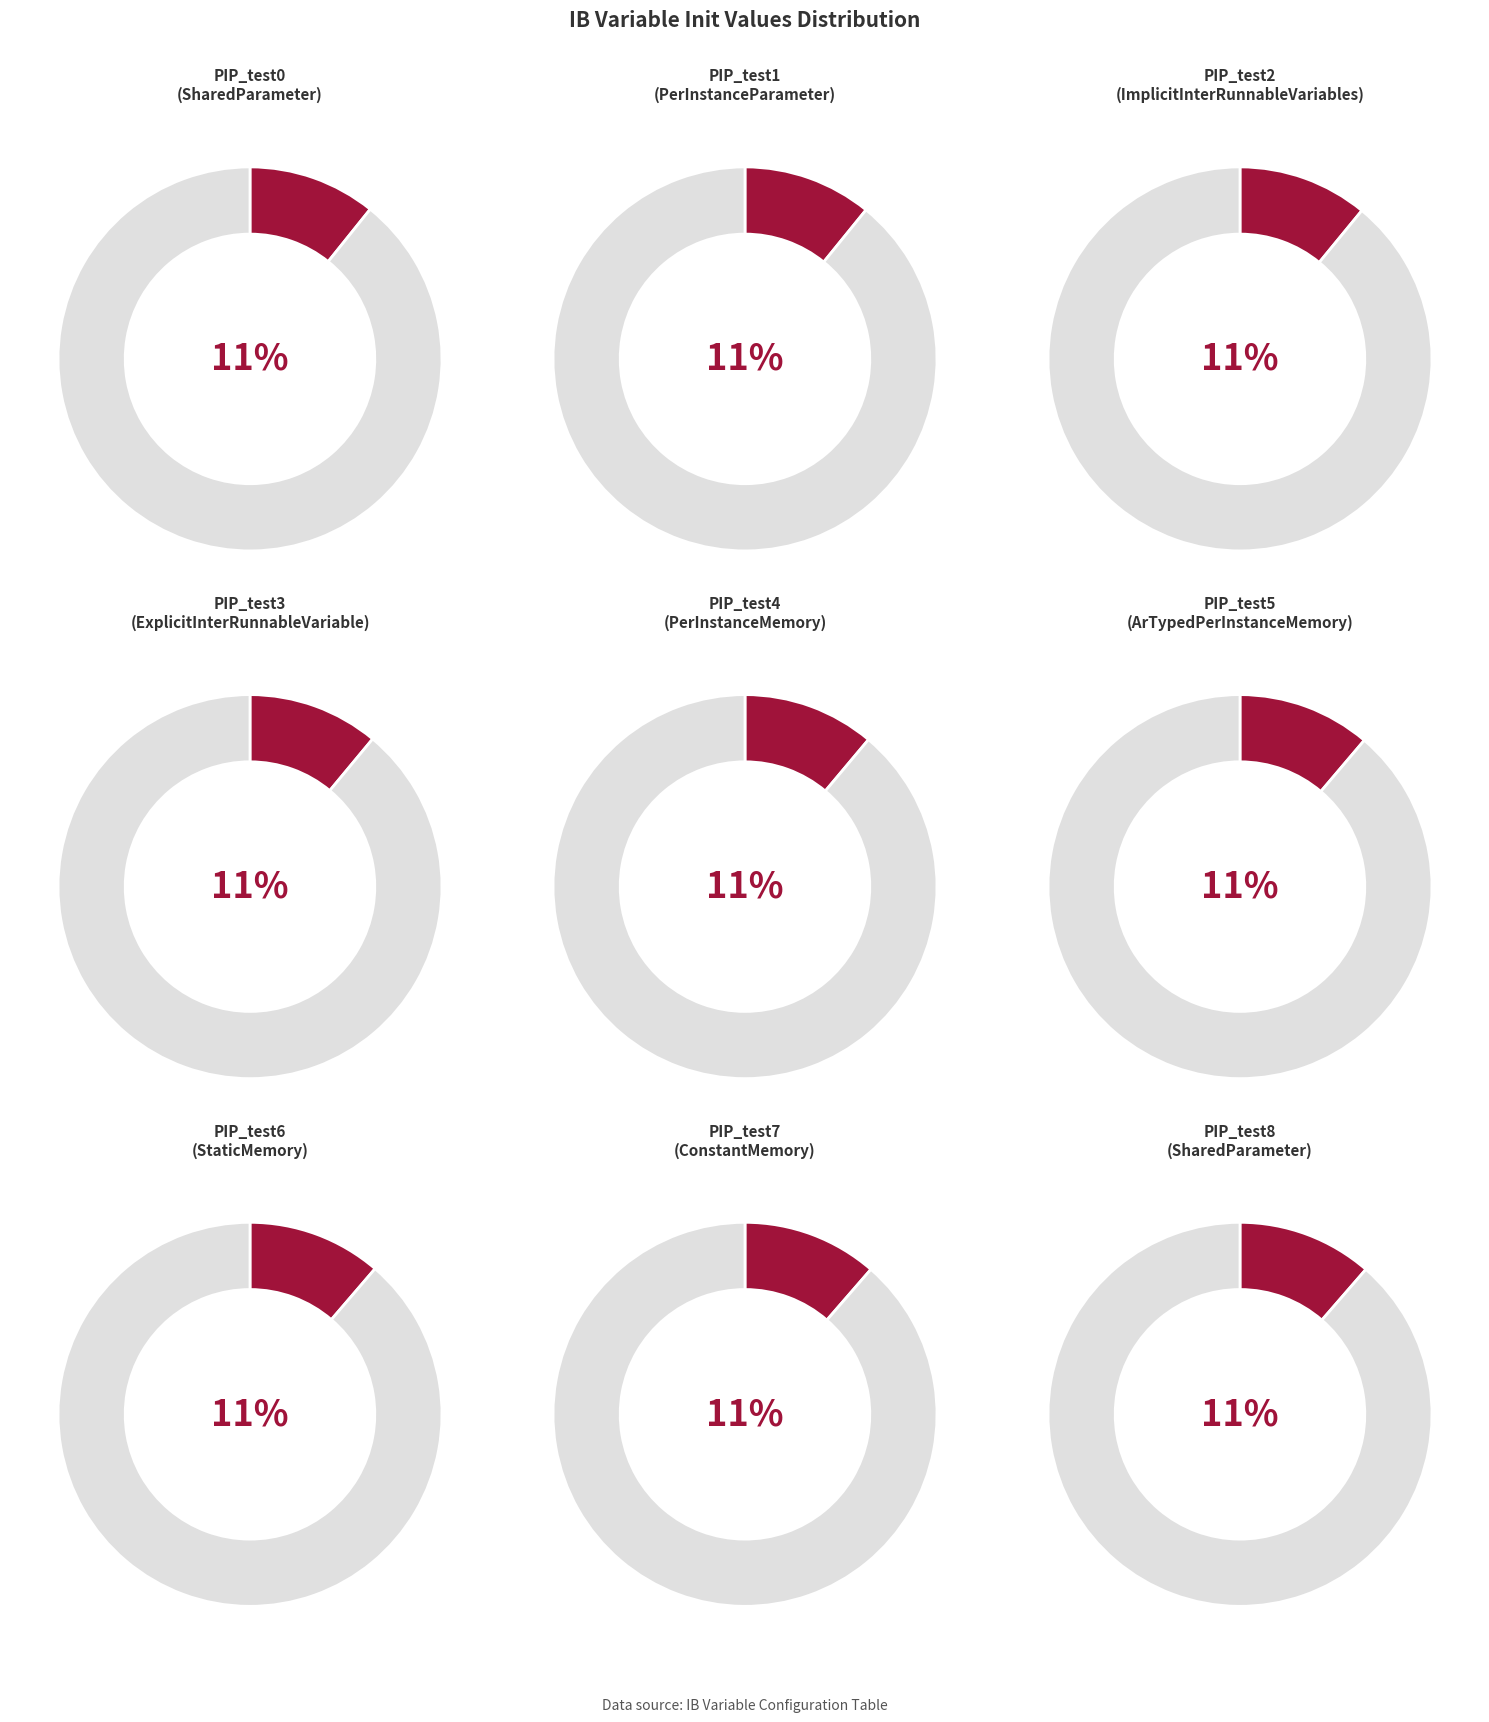

Which slice is the smallest?

PIP_test0